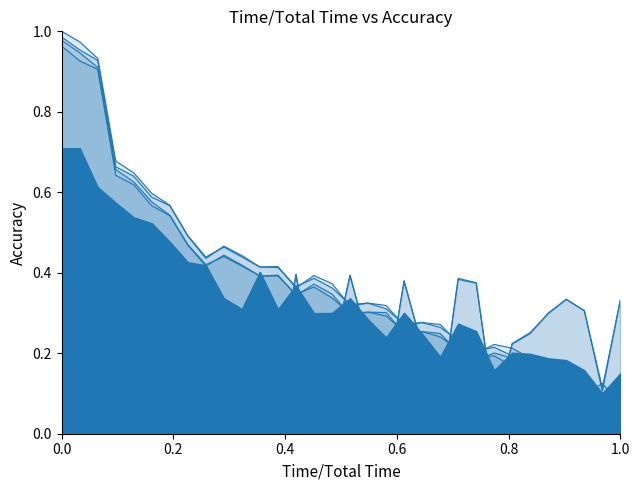

Which series has the largest total across all categories?

col_8